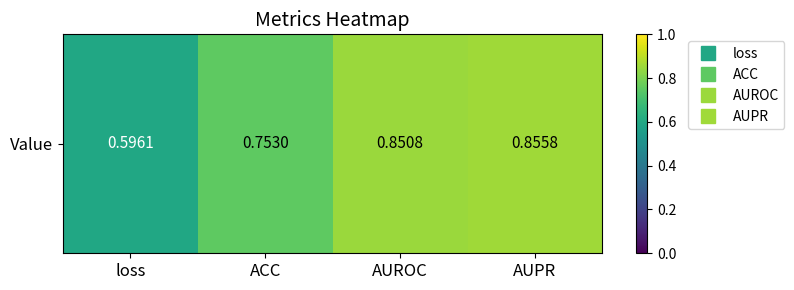

Where is the data nearest to the value 0?

loss